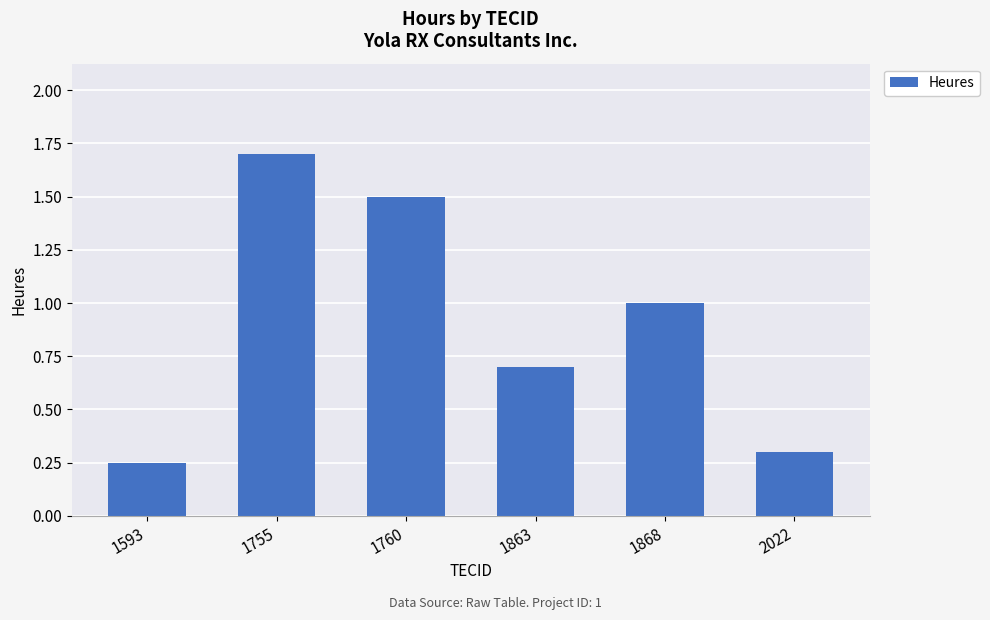

The chart shows a value of 0.1 at 1593. True or false?

False